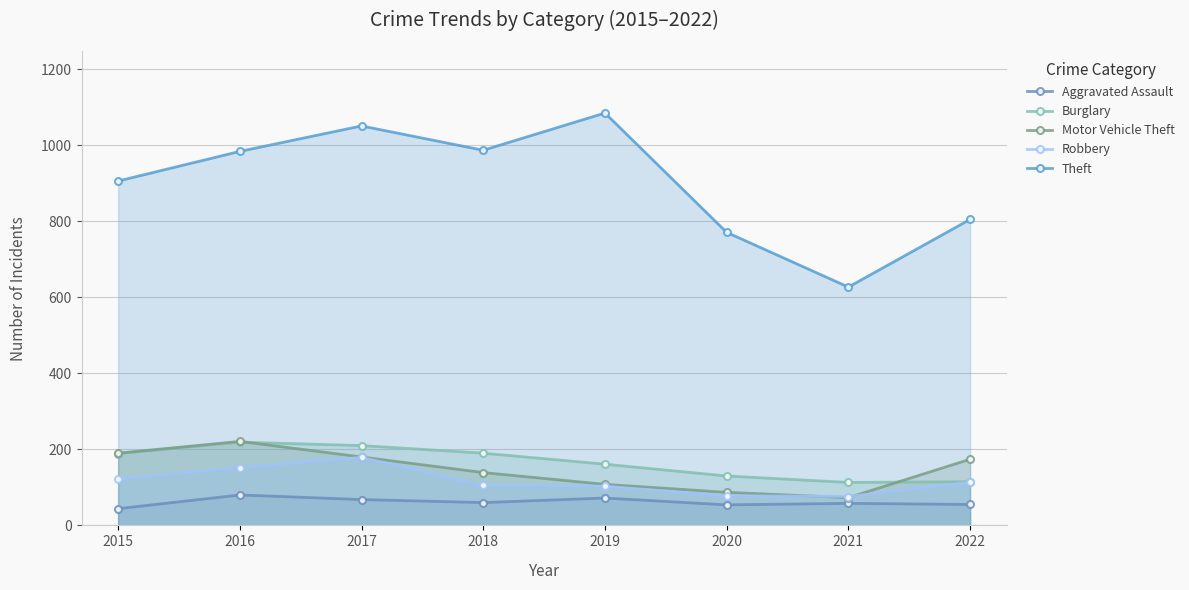

At which category is the sum across all series the highest?

2017